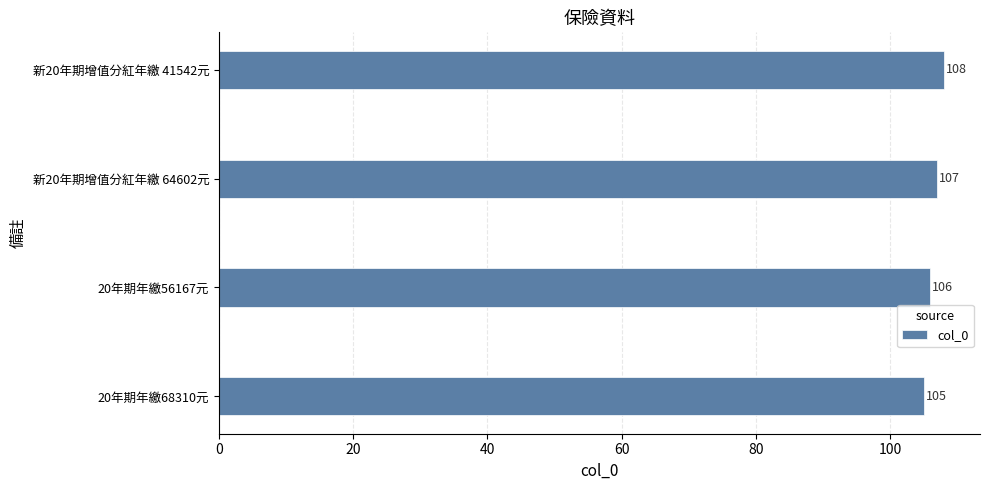

Which label corresponds to the largest value in the chart?

新20年期增值分紅年繳 41542元